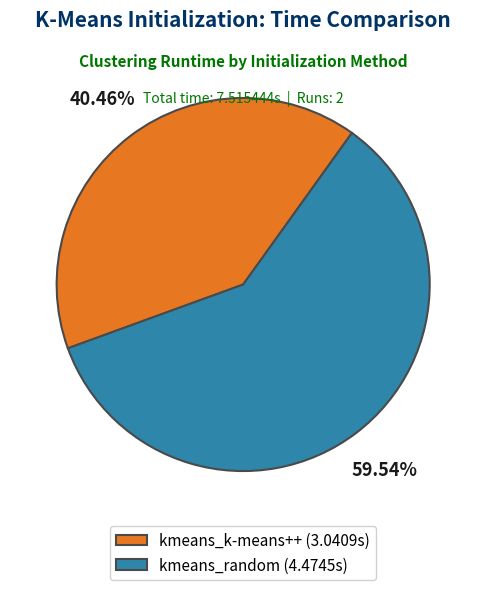

Which category has the biggest portion of the pie?

kmeans_random